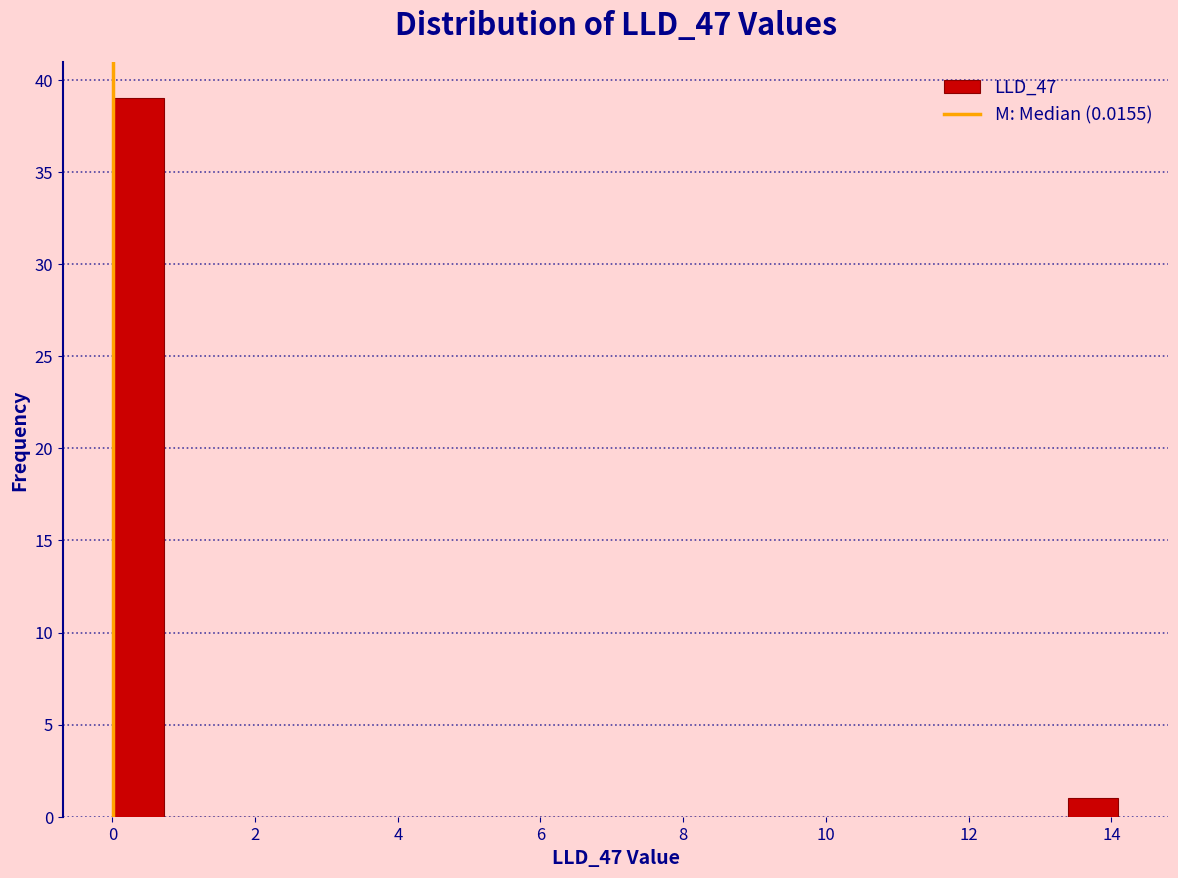

Around what value on the x-axis is the tallest bar? Give the approximate position of its centre, as read against the axis.

0.4